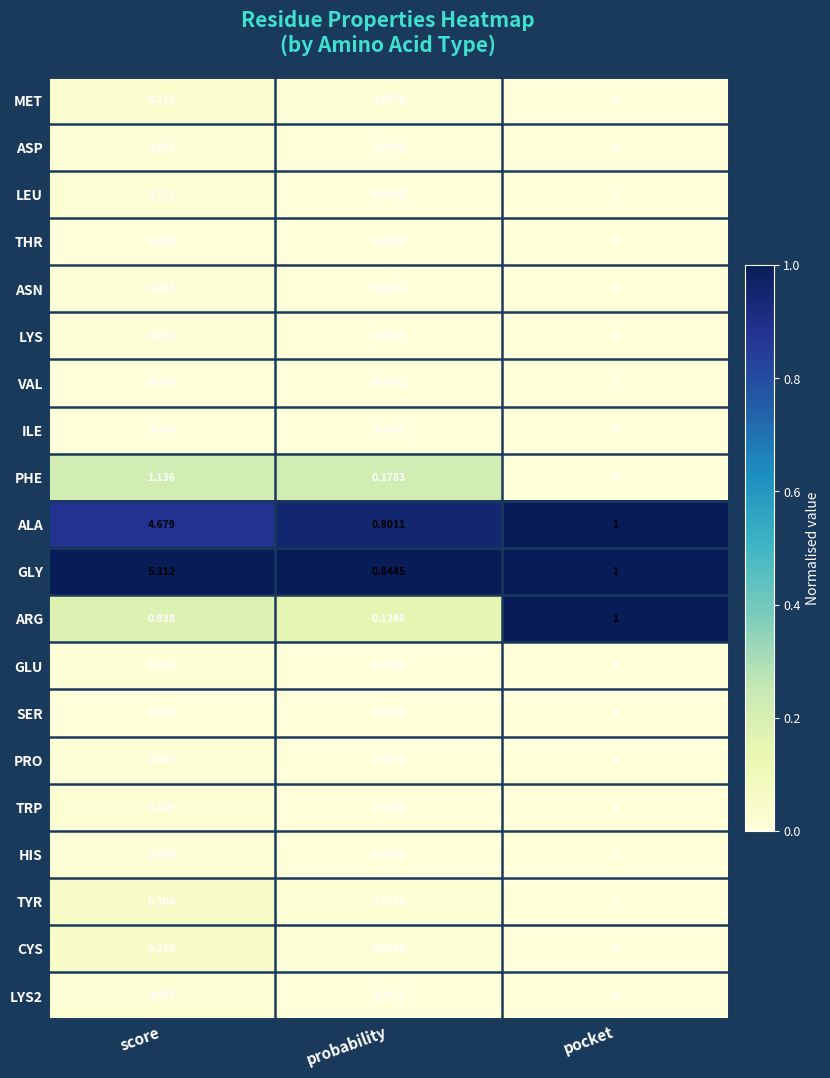

Count the number of data series in this chart.

20